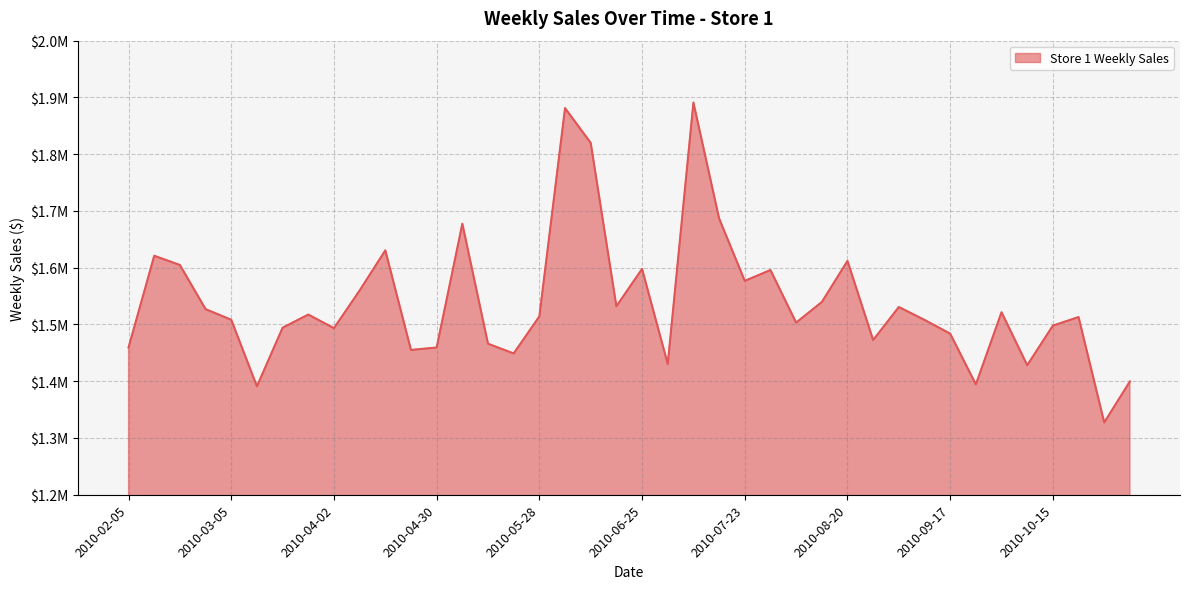

Between 16 and 14, which is larger?

16